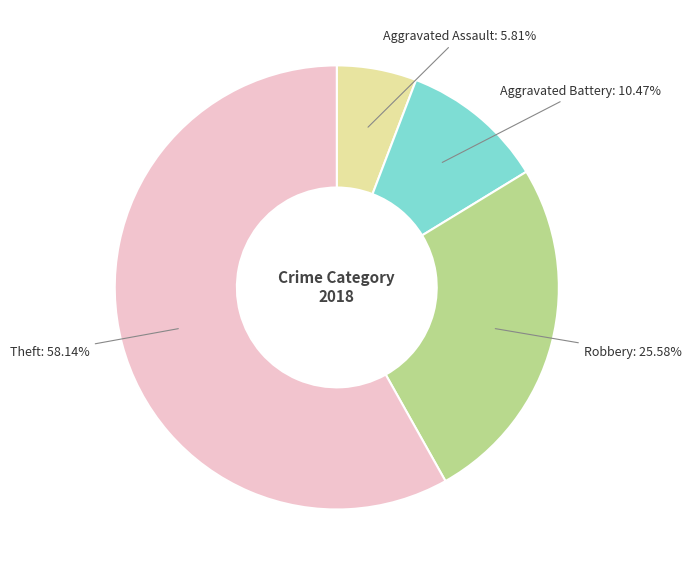

True or false: Robbery accounts for 33% of the total.

False